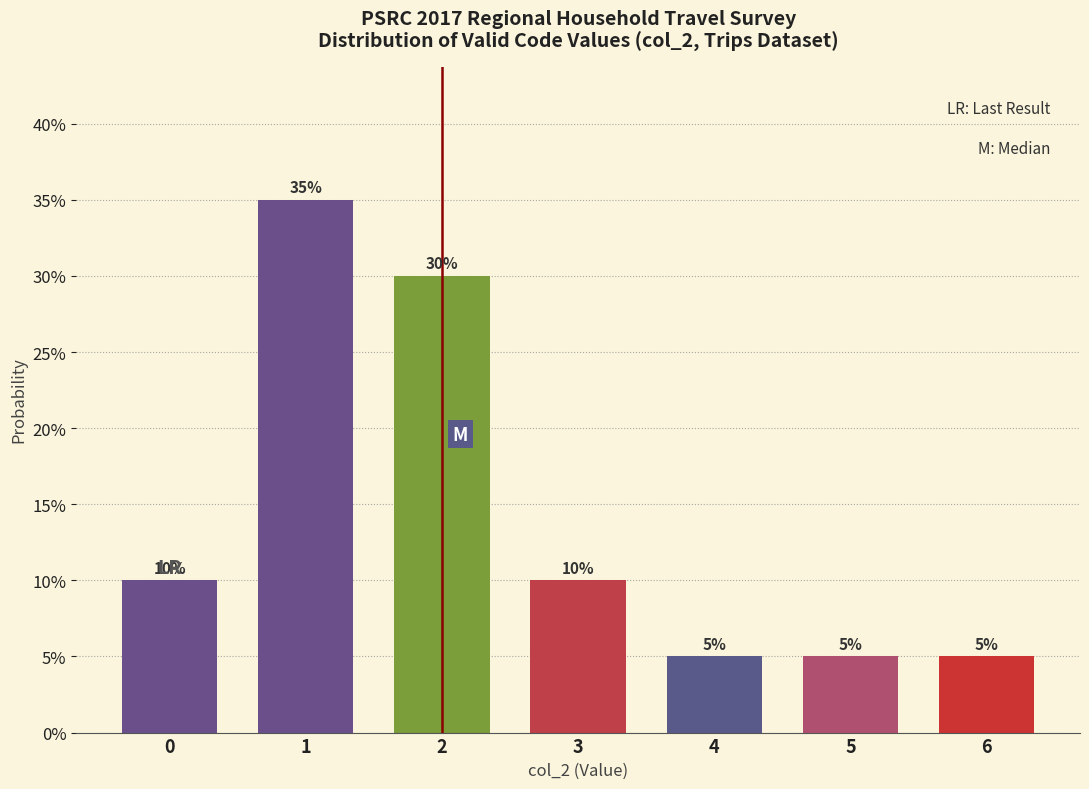

Are the bars horizontal?

No